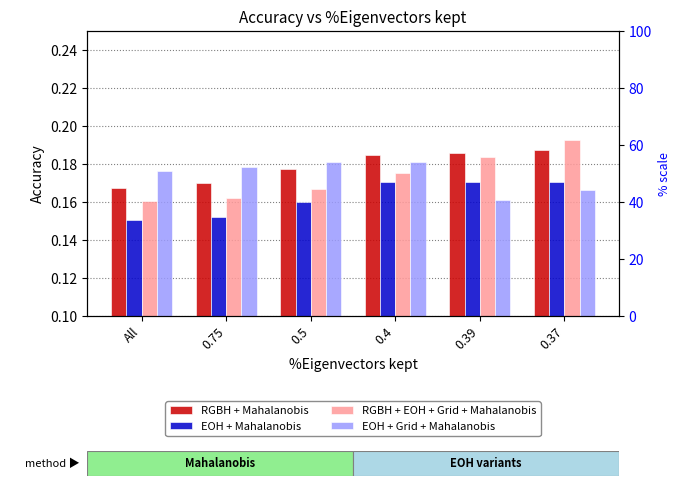

Which label corresponds to the smallest value in the chart?

All